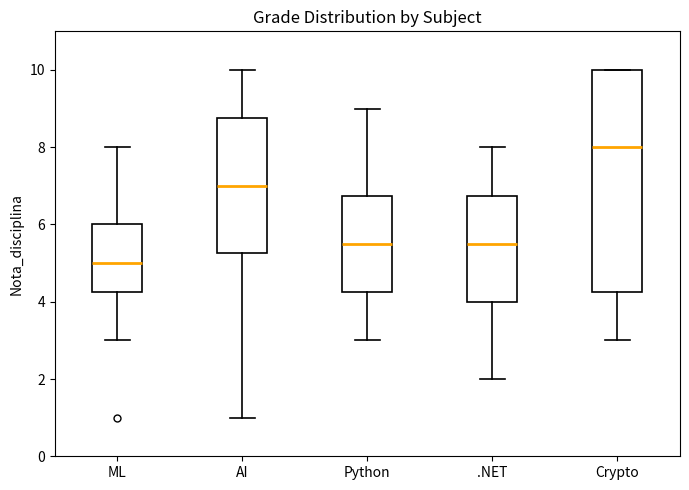

Where does the lower whisker of the box for .NET end on the y-axis? The values are not printed on the chart, so give them approximately, as read against the axis.

2.0